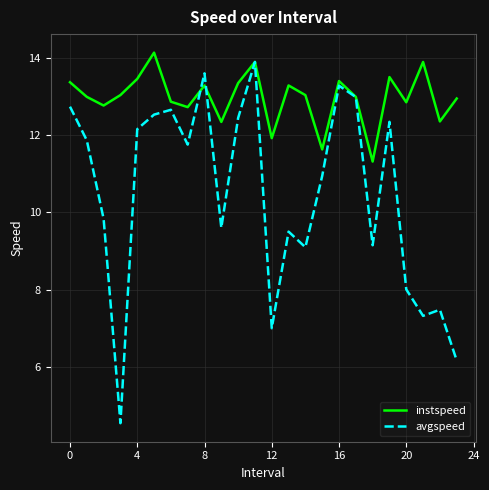

What is the maximum value shown in the chart?

14.1